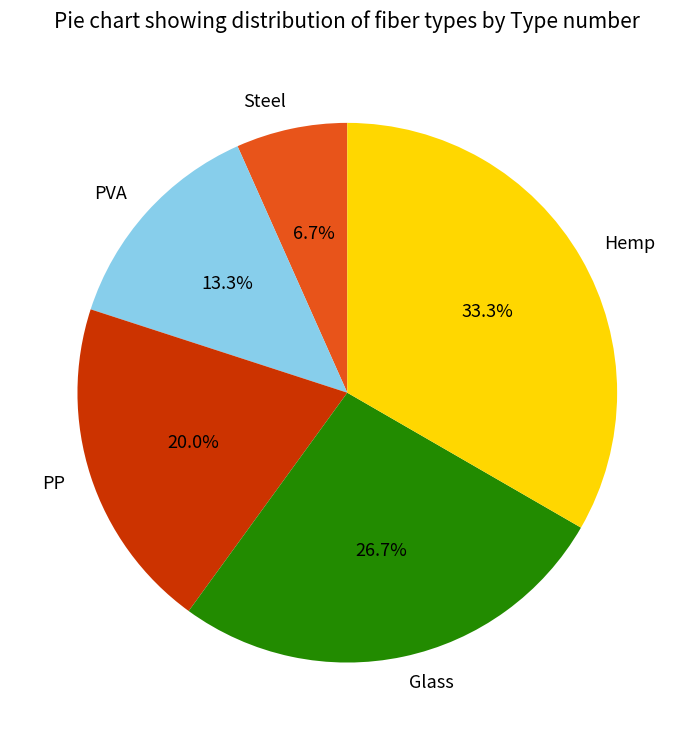

Is there any slice that represents more than half of the pie?

No